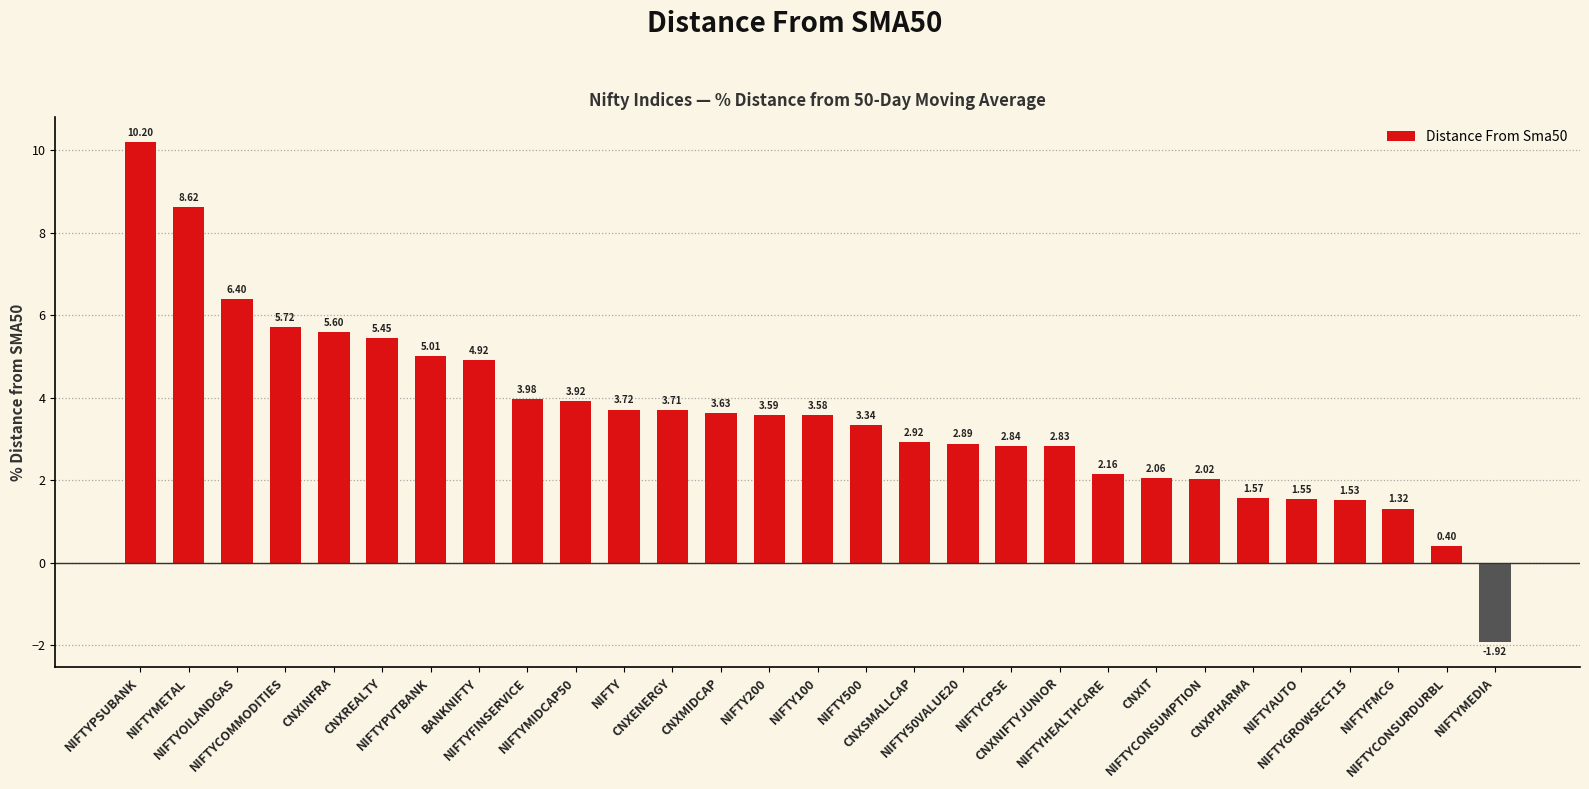

How many values are below zero?

1